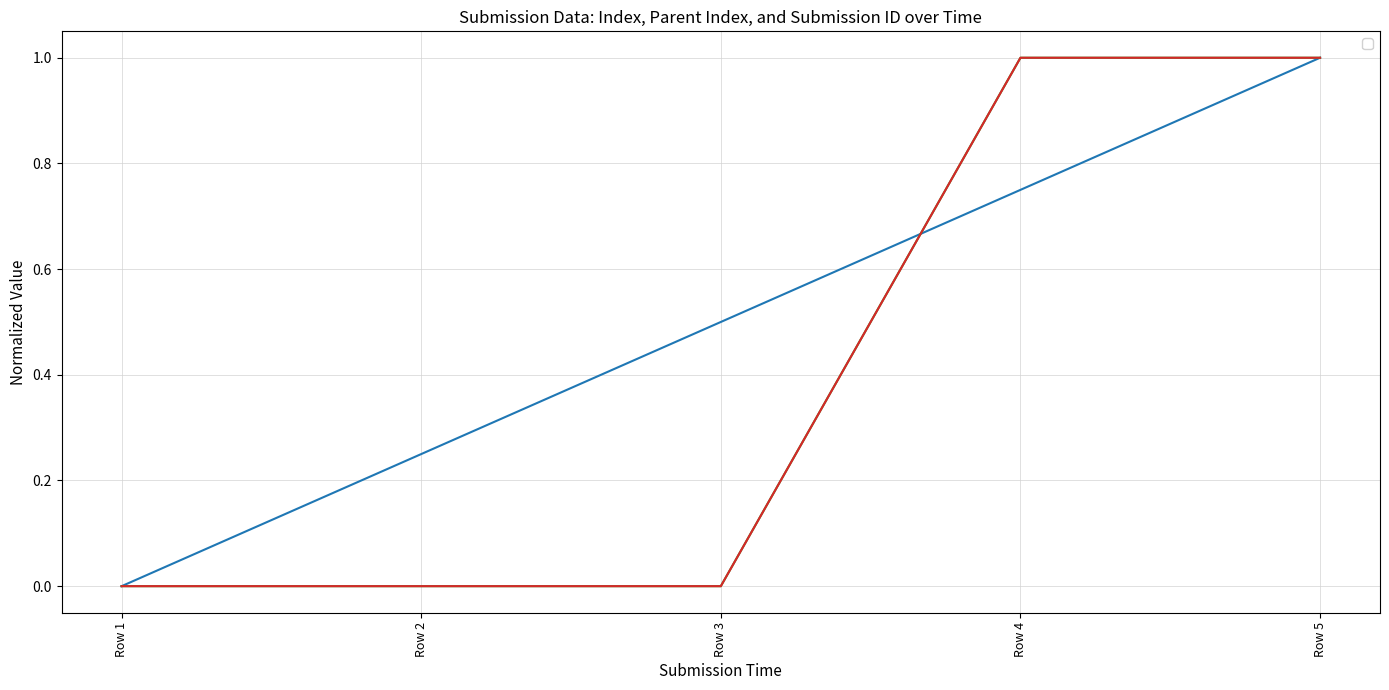

True or false: _index has a value of 0.4 at Row 2.

False